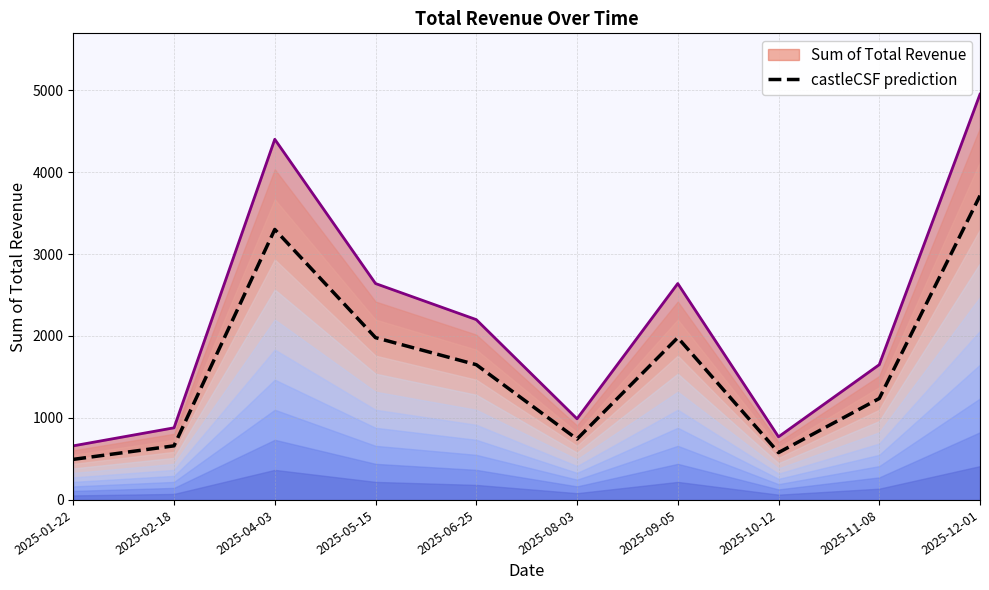

Reading left to right, extract all data points from this chart.

2025-01-22=495.0	2025-02-18=660.0	2025-04-03=3300.0	2025-05-15=1980.0	2025-06-25=1650.0	2025-08-03=742.5	2025-09-05=1980.0	2025-10-12=577.5	2025-11-08=1237.5	2025-12-01=3712.5